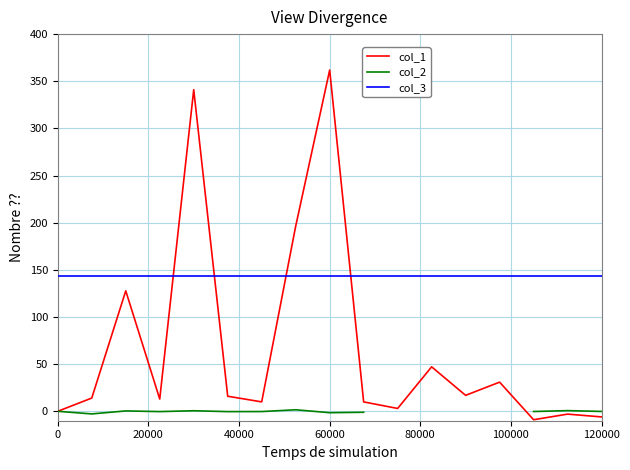

What is the minimum value for col_1?

-8.9